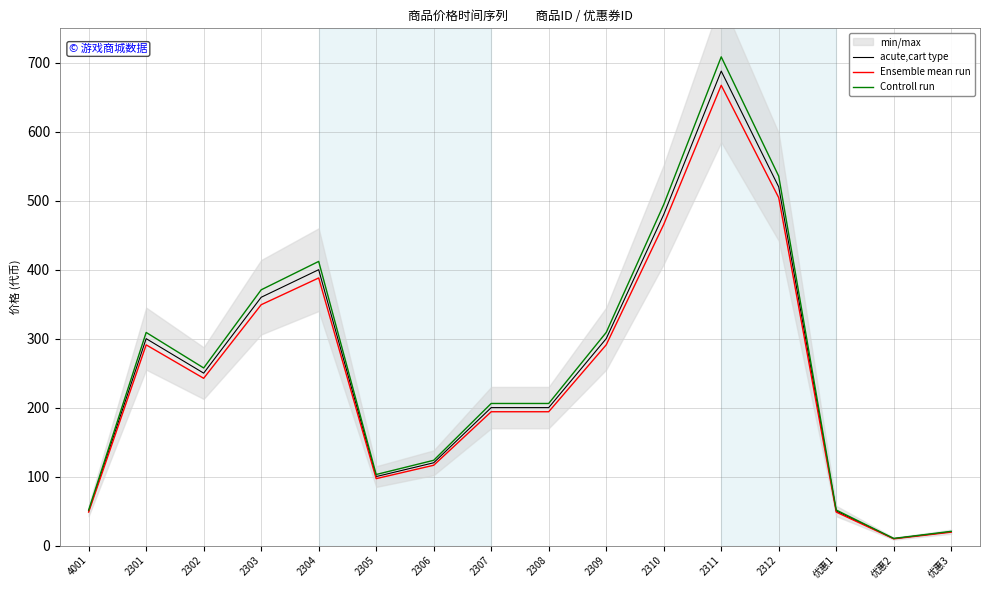

True or false: Controll run and Ensemble mean run intersect in this chart.

False